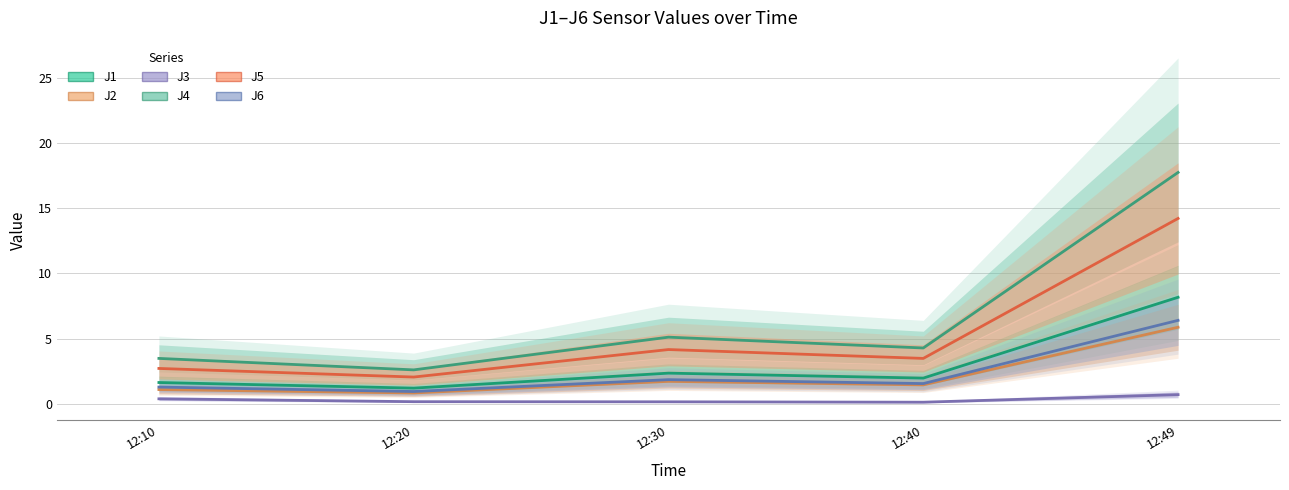

The value of J2 at 12:10 is 1.1. True or false?

True